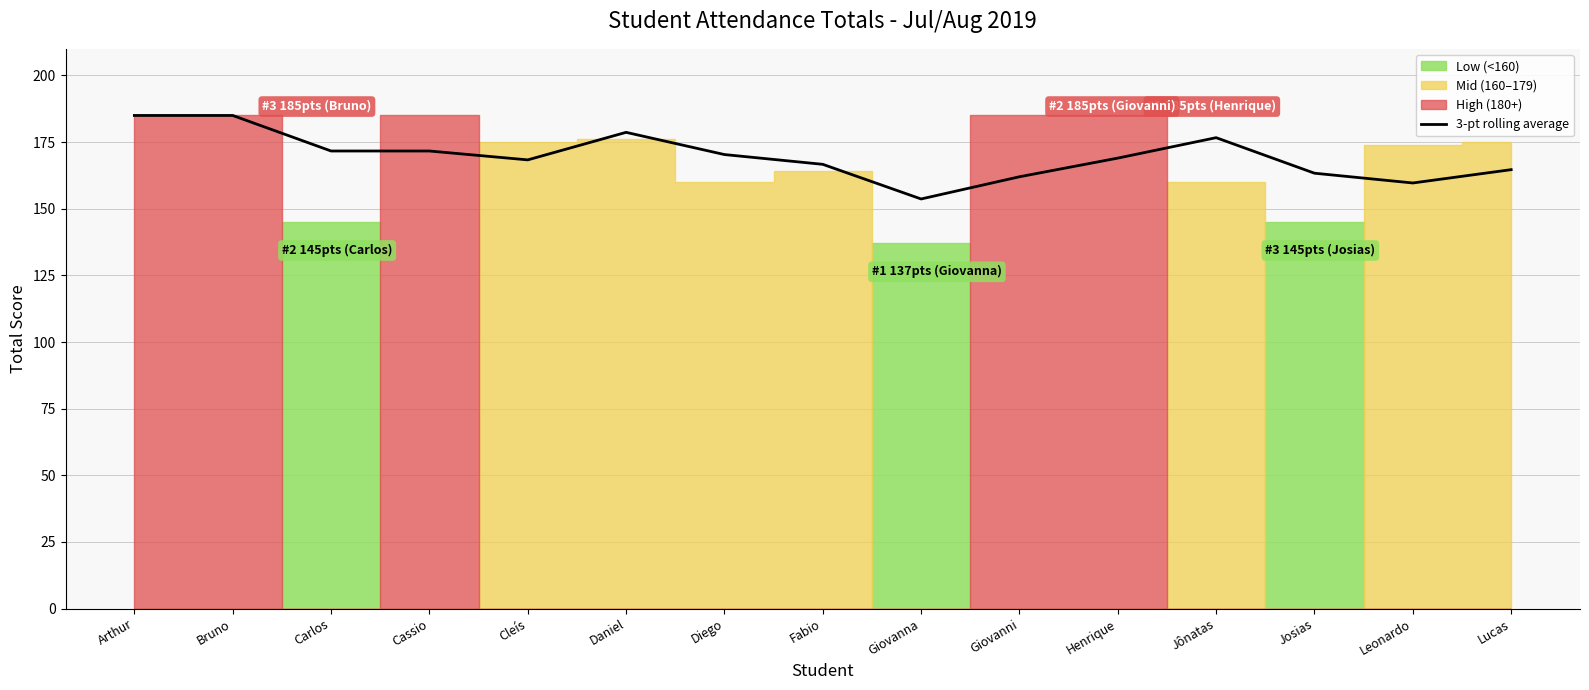

The value of 3-pt rolling average at Daniel is 118.7. True or false?

False